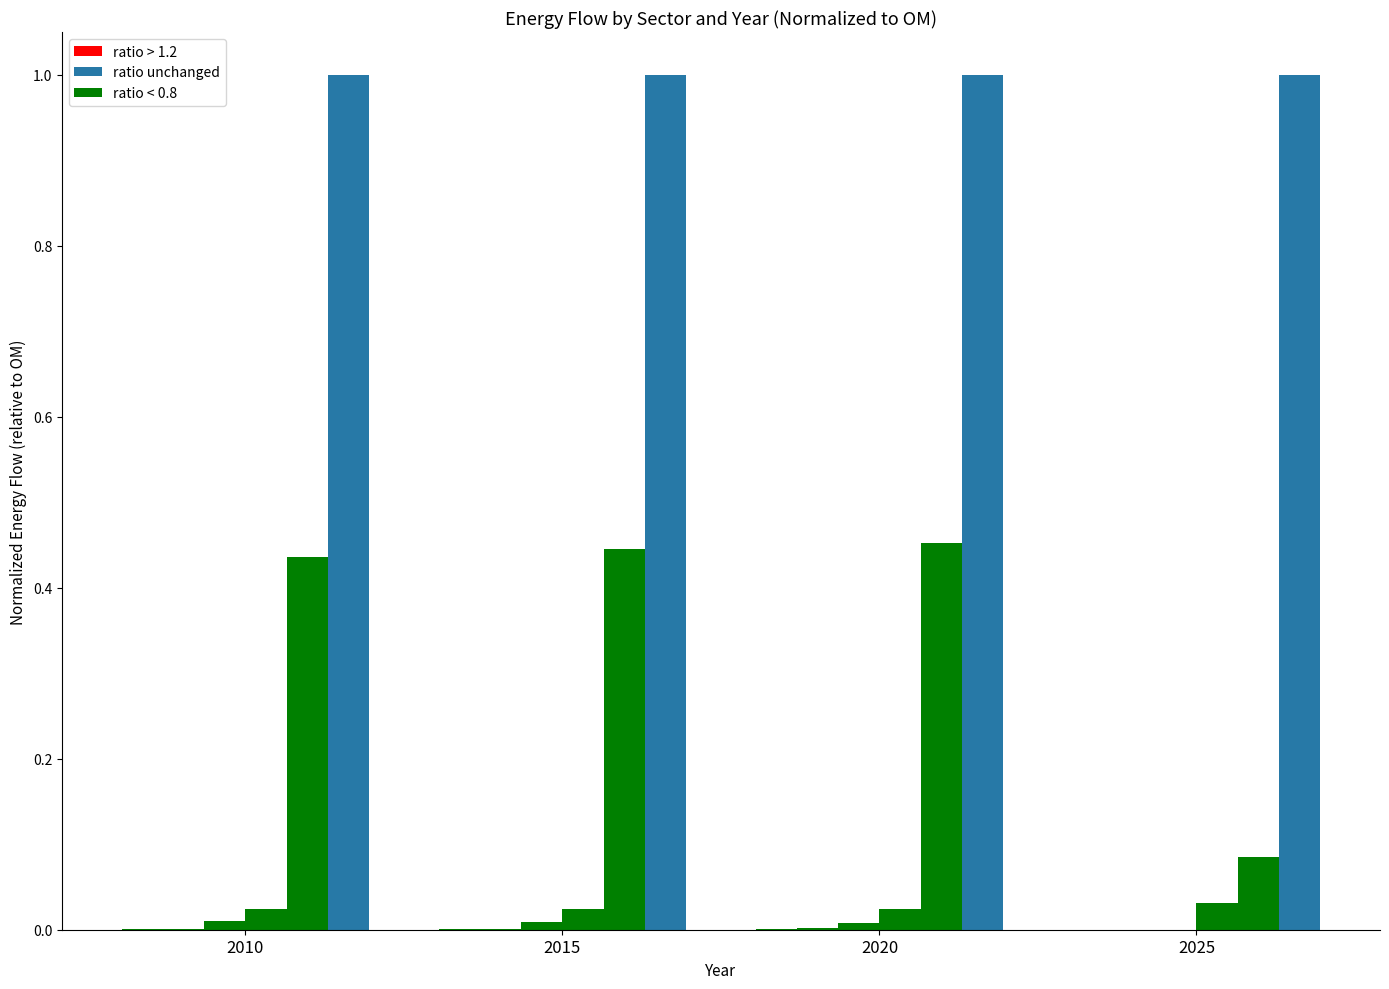

Count the number of categories in the chart.

4